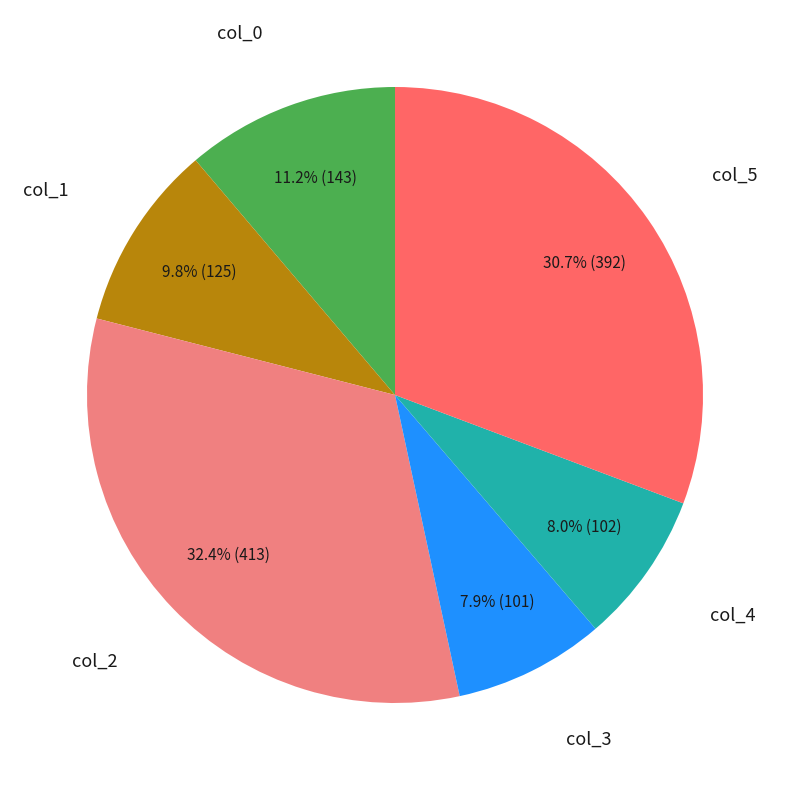

How many slices are in this pie chart?

6